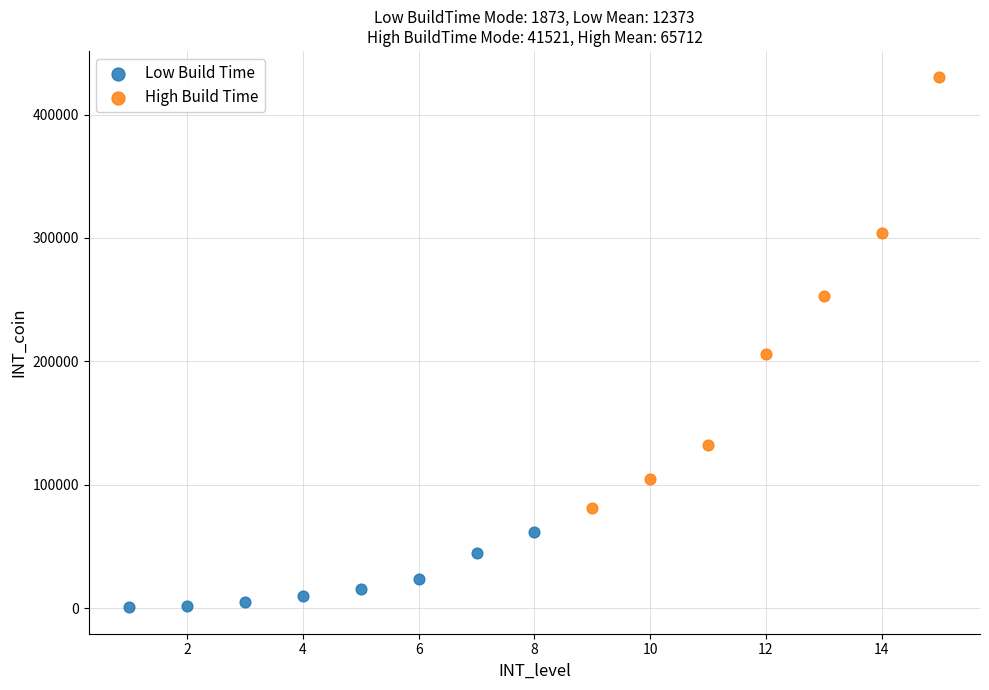

Which series has the largest Y range (max minus min)?

High Build Time